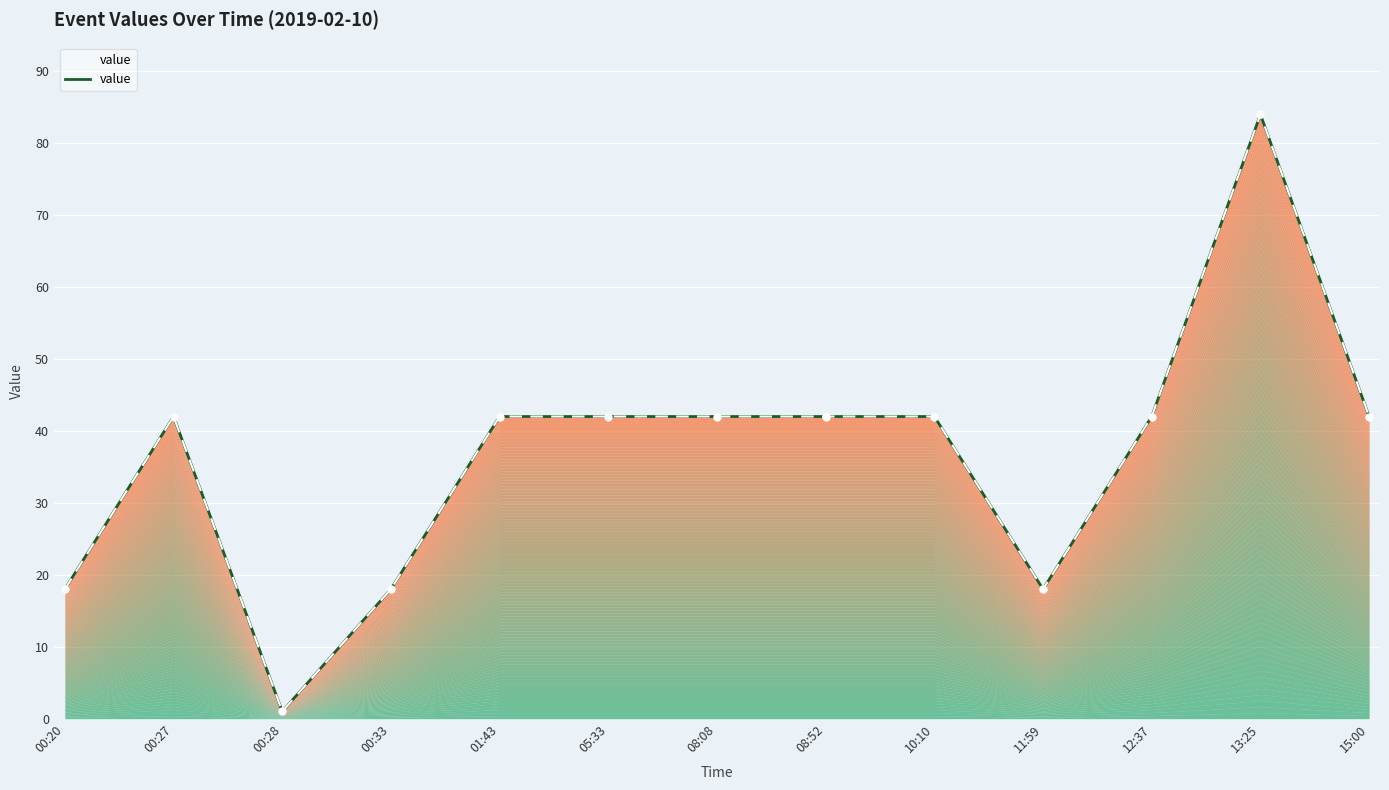

What is the difference between the values at 05:33 and 00:28?

41